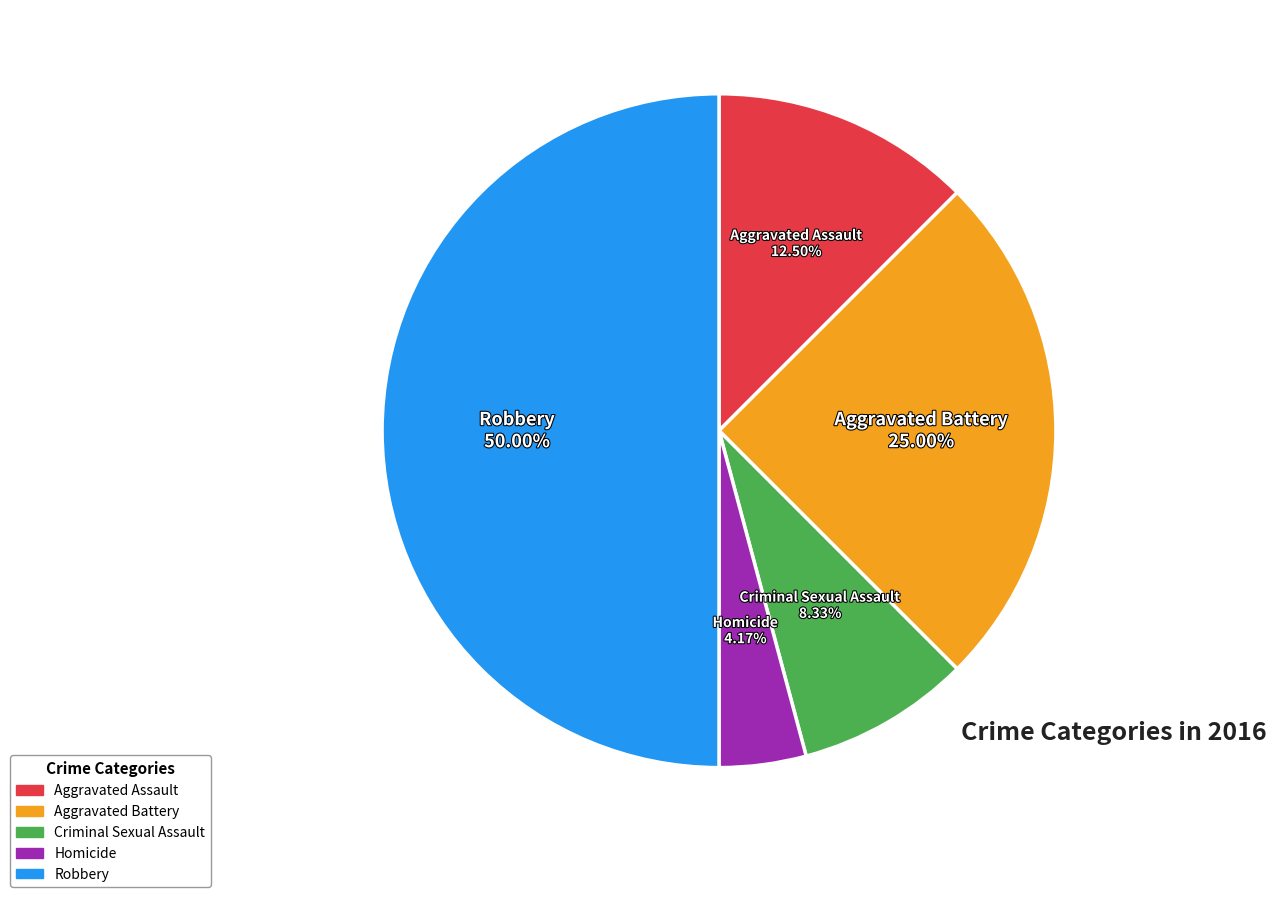

Is it true that Aggravated Battery is 33% of the pie?

False